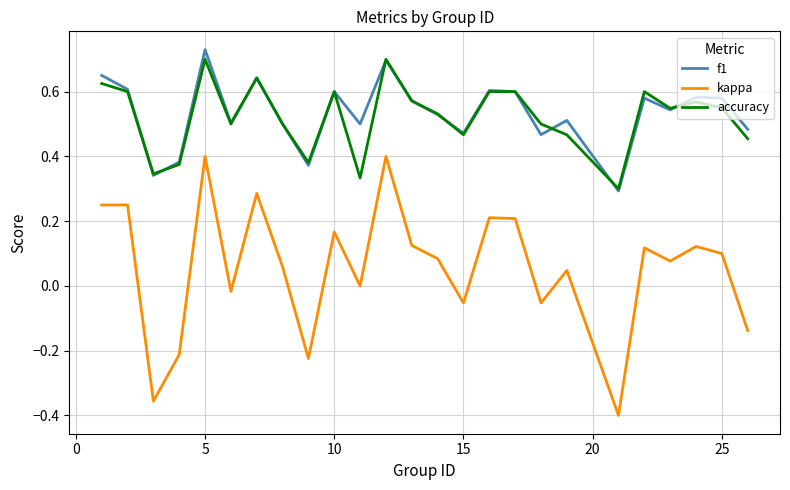

True or false: kappa and f1 intersect in this chart.

False